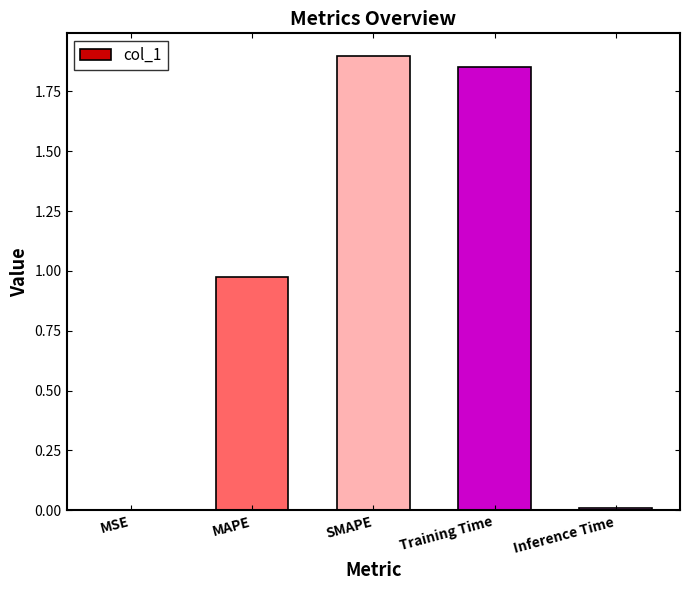

What is the sum of all values?

4.7